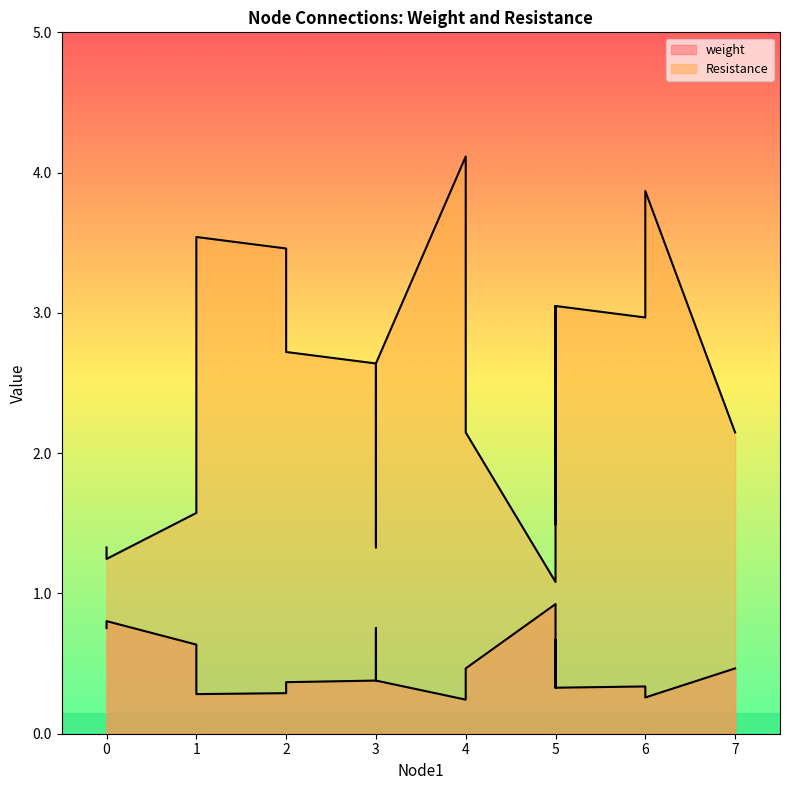

True or false: Resistance and weight intersect in this chart.

False